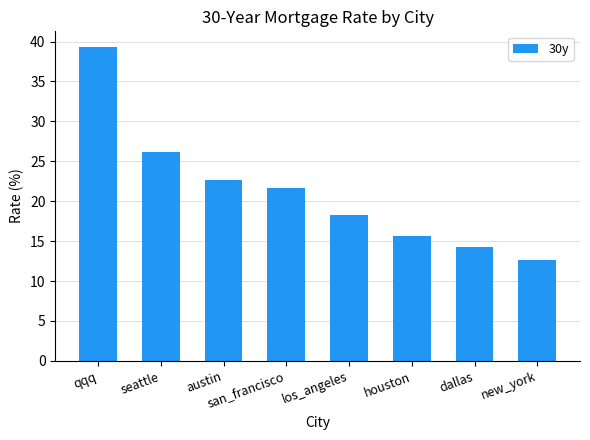

List the labels in order of value, smallest first.

new_york, dallas, houston, los_angeles, san_francisco, austin, seattle, qqq